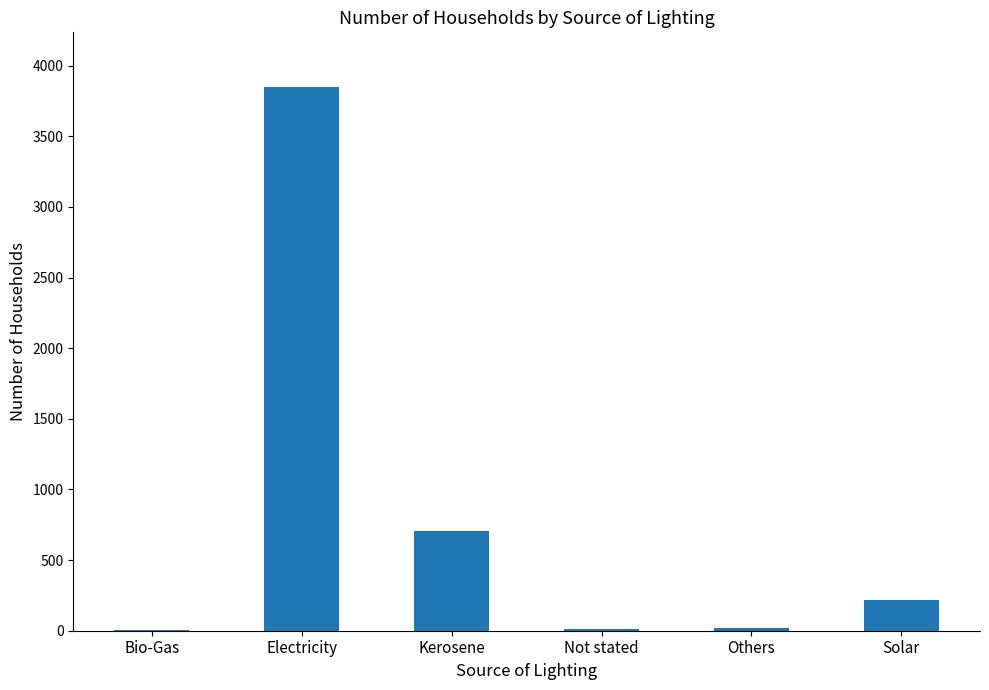

What is the difference between the values at Not stated and Solar?

203